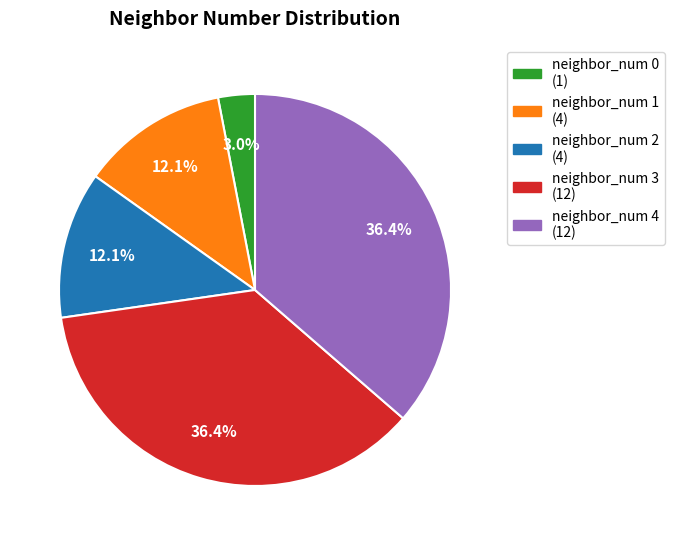

What is the smallest slice in the pie chart?

neighbor_num 0